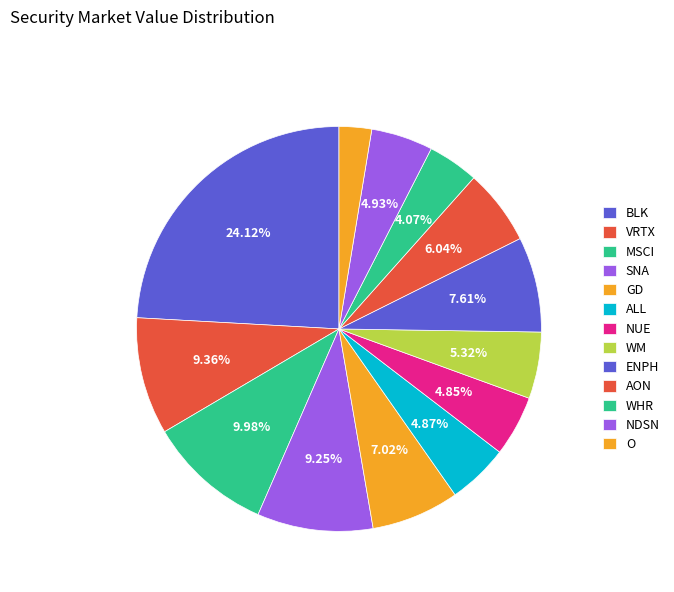

Is it true that VRTX is 9% of the pie?

True